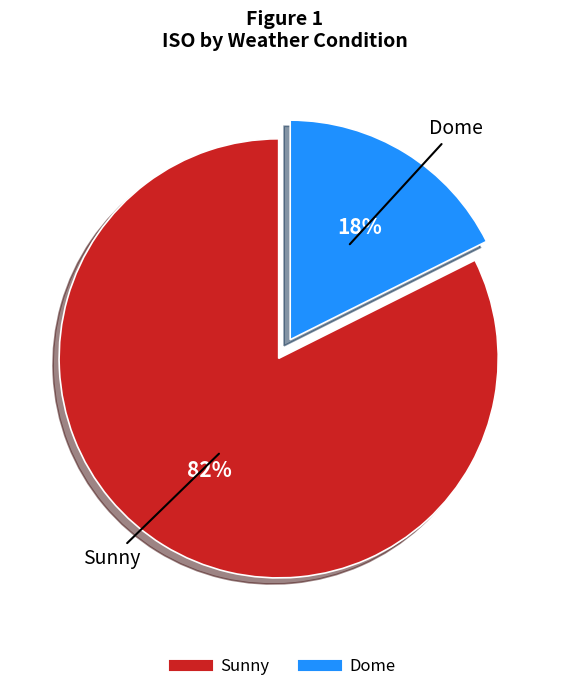

How many segments does this pie chart have?

2